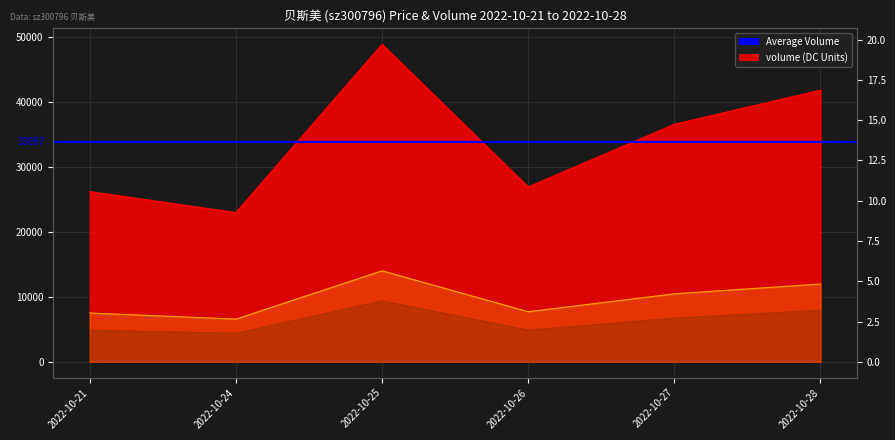

At which category does price reach its first local valley?

2022-10-27